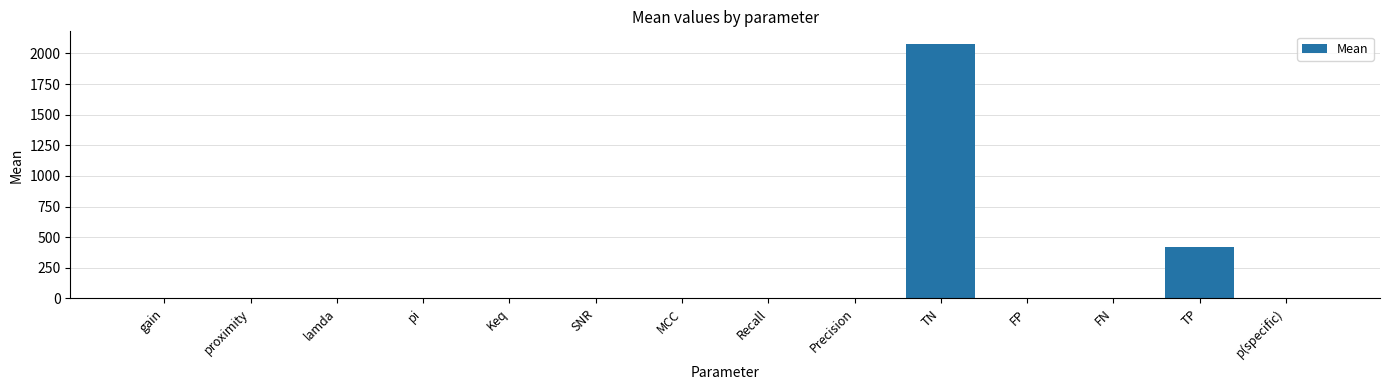

The value at TP is 418.0. True or false?

True